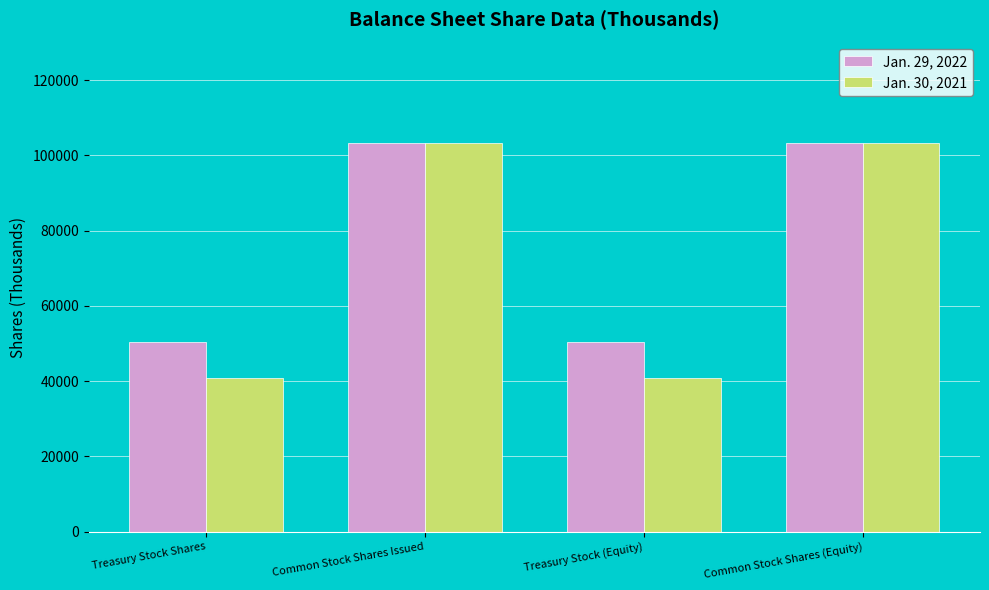

How many Jan. 30, 2021 values are between 40901 and 103300?

4